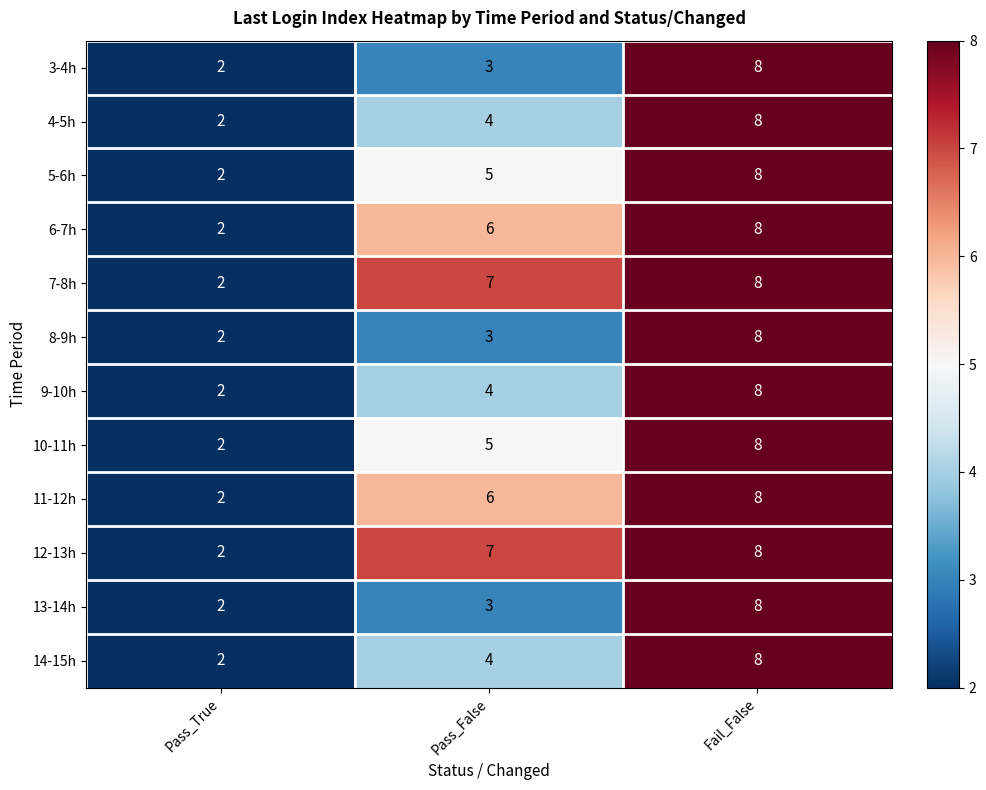

True or false: 14-15h has a value of 2 at Pass_True.

True